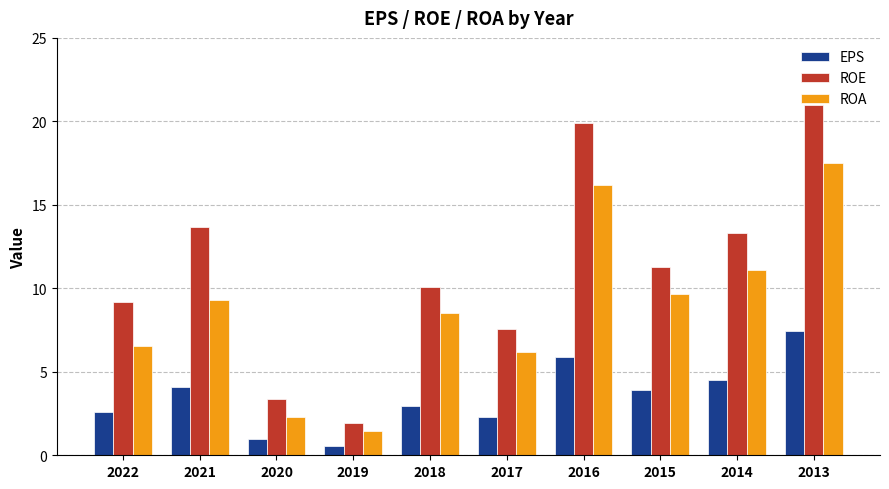

How many bars are there in total?

30